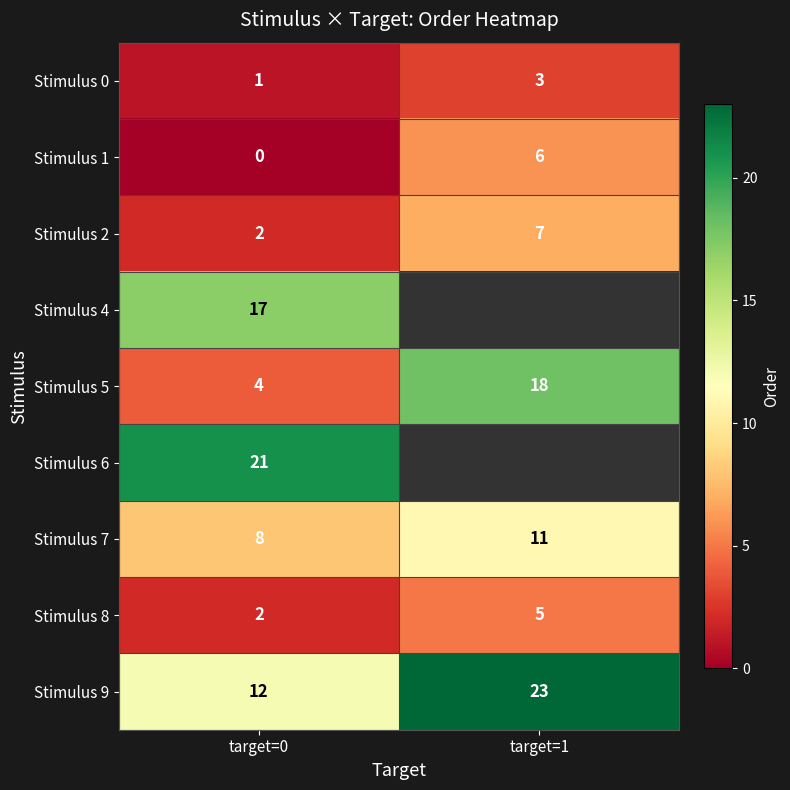

What value does the Stimulus 2 series have at target=1?

7